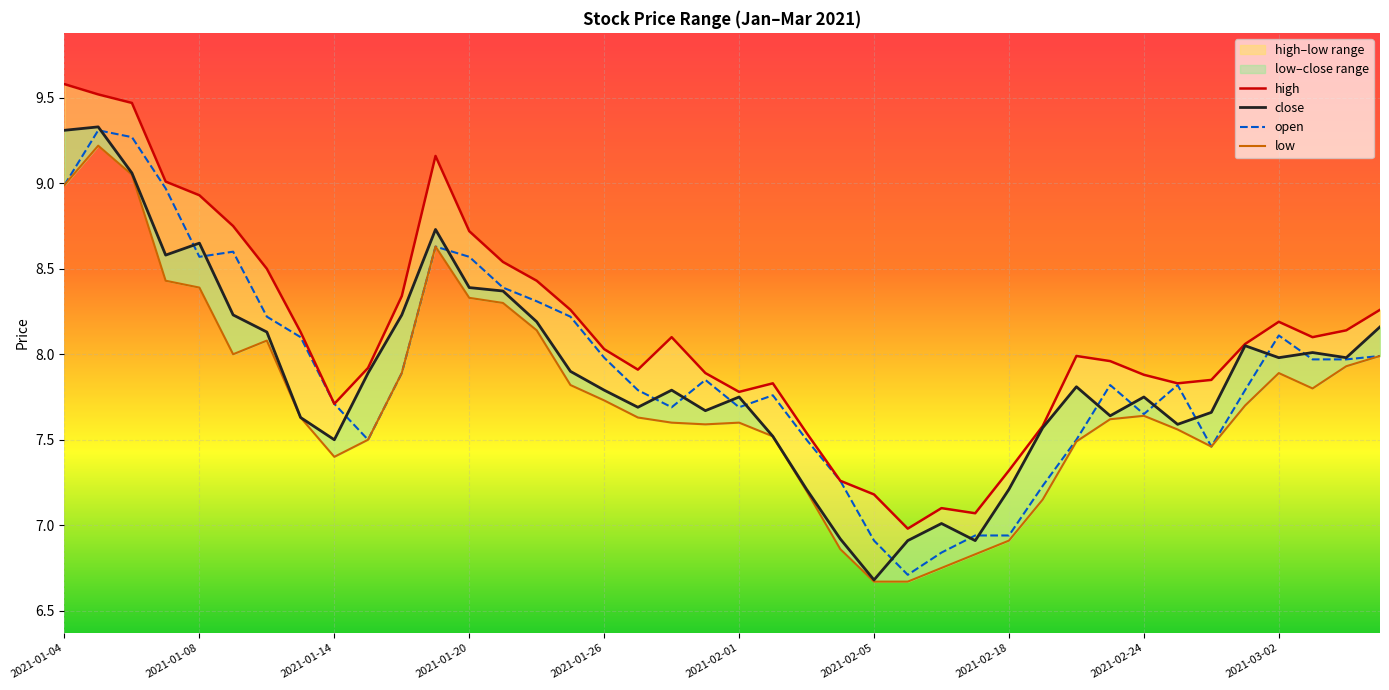

True or false: low and open intersect in this chart.

False